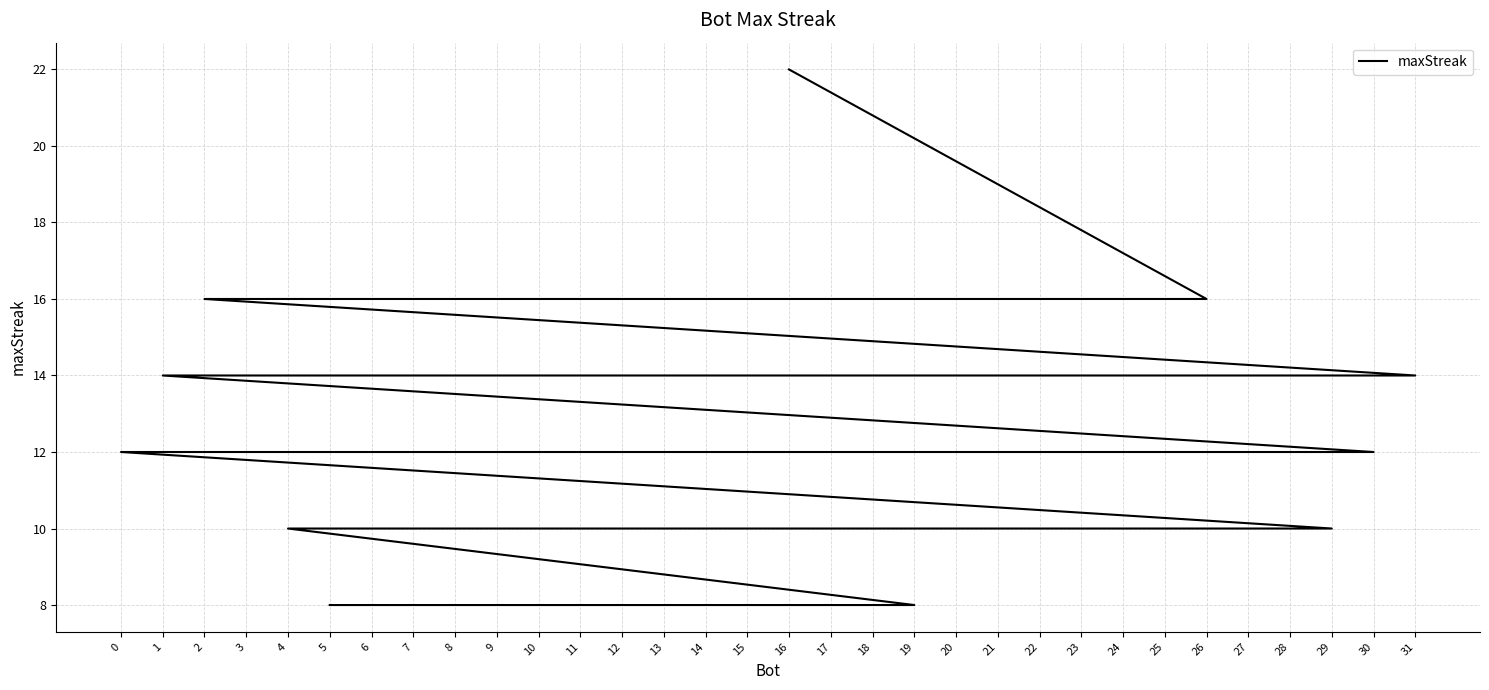

Where is the data nearest to the value 15?

26